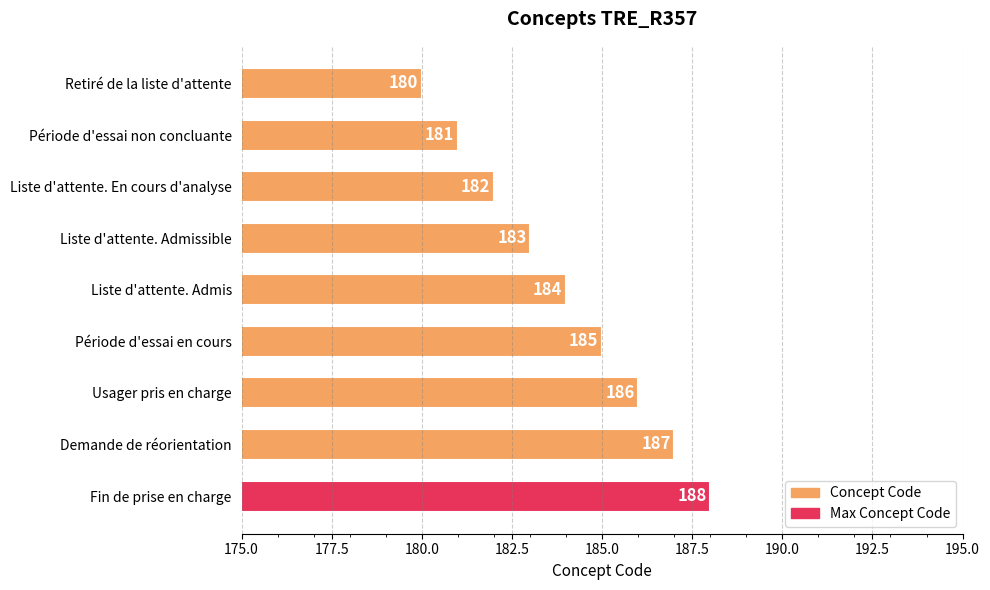

What is the change in value from Usager pris en charge to Demande de réorientation?

+1